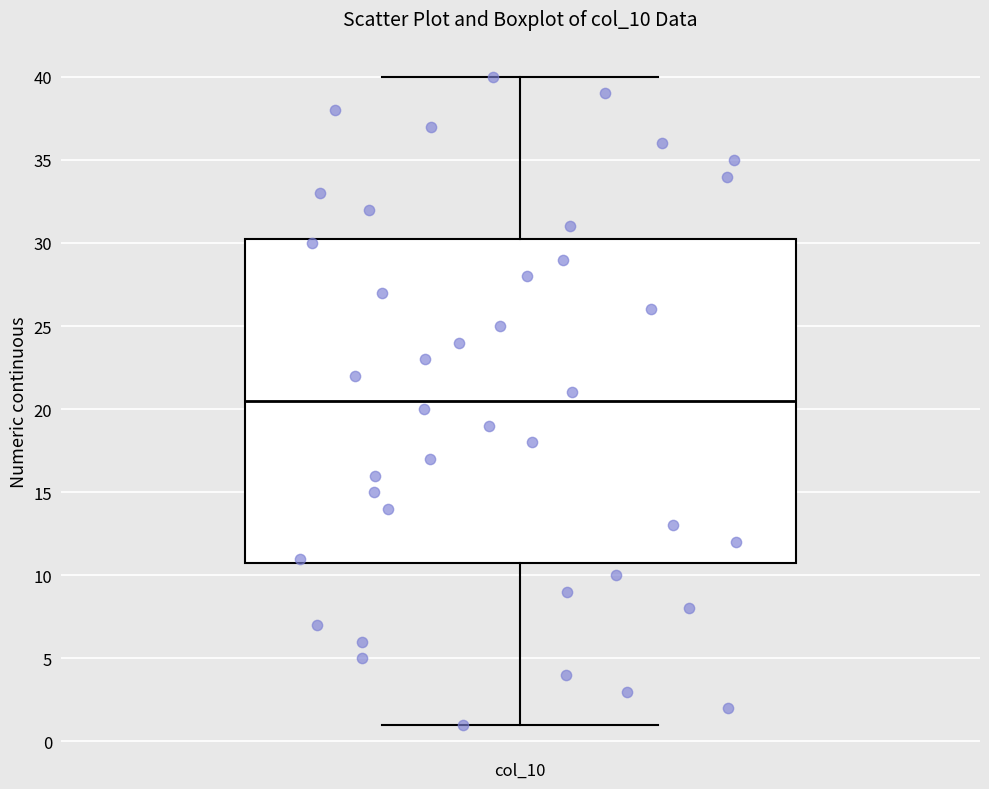

Where does the lower whisker of the box for col_10 end on the y-axis? The values are not printed on the chart, so give them approximately, as read against the axis.

1.0